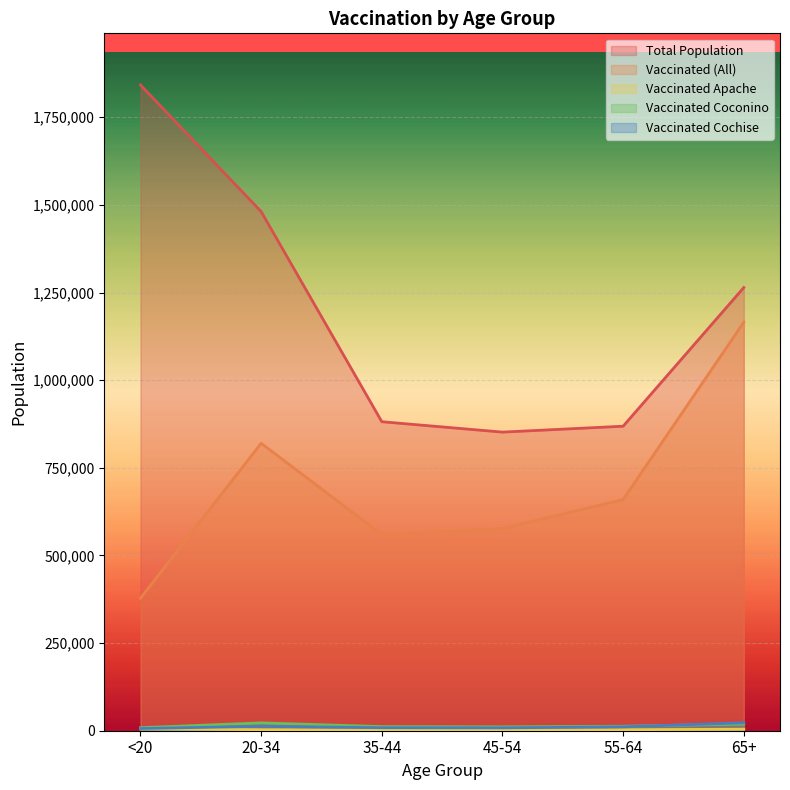

At which category is the sum across all series the highest?

65+